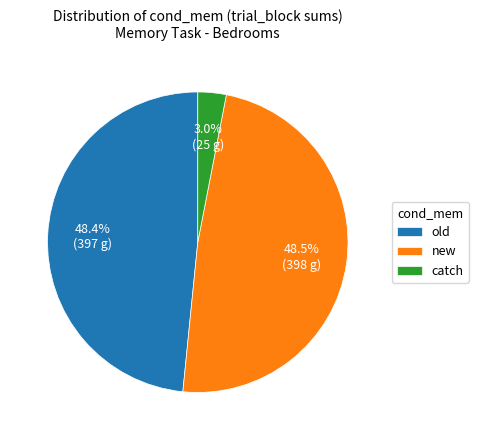

Which slice is the smallest?

catch